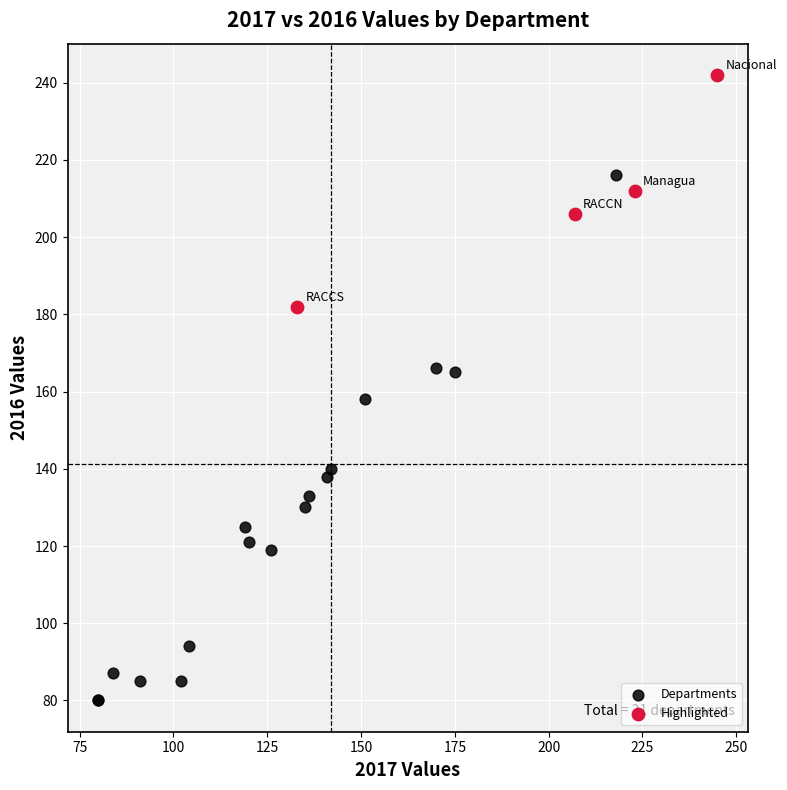

Which series has the largest Y range (max minus min)?

Departments